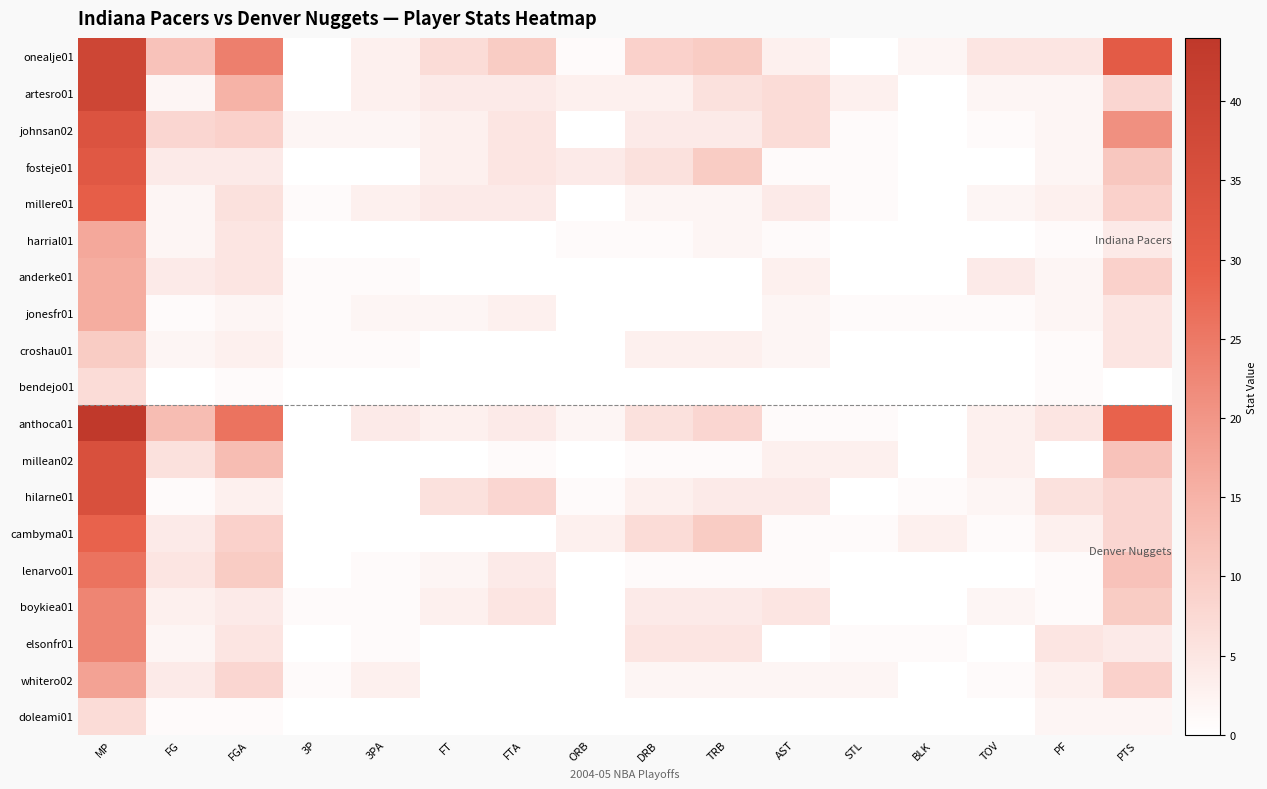

List the series in order of their peak value, lowest first.

bendejo01, doleami01, croshau01, anderke01, jonesfr01, harrial01, whitero02, boykiea01, elsonfr01, lenarvo01, cambyma01, millere01, fosteje01, johnsan02, millean02, hilarne01, onealje01, artesro01, anthoca01